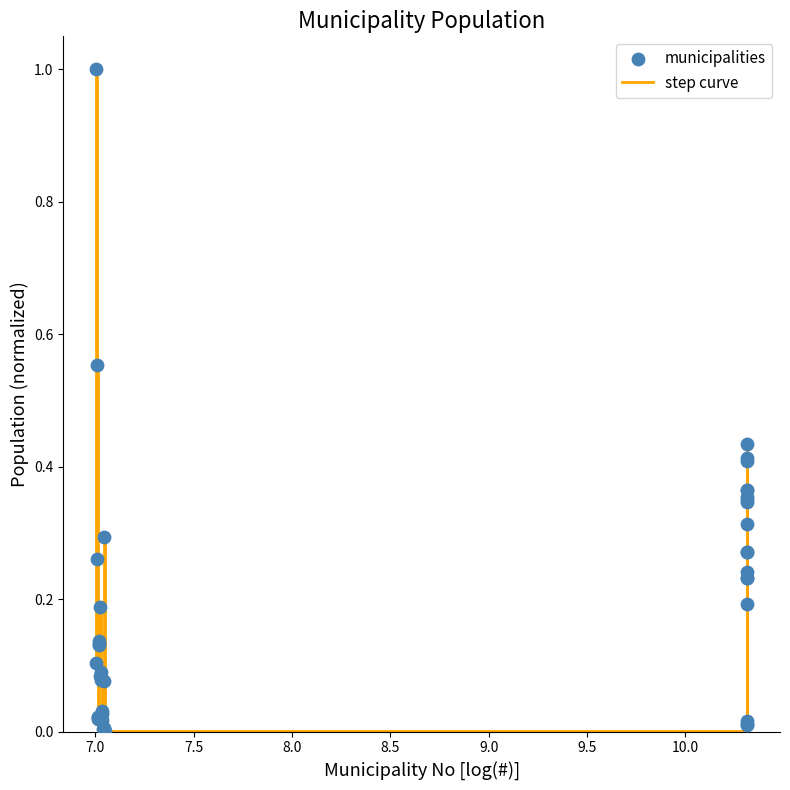

What is the greatest value displayed?

1.0